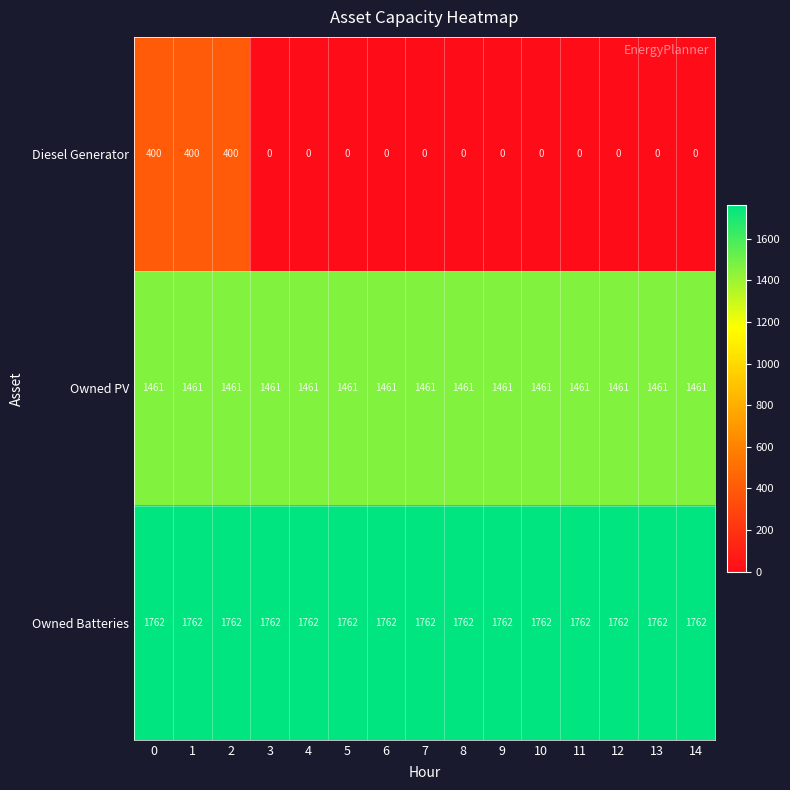

What is the greatest value displayed?

1762